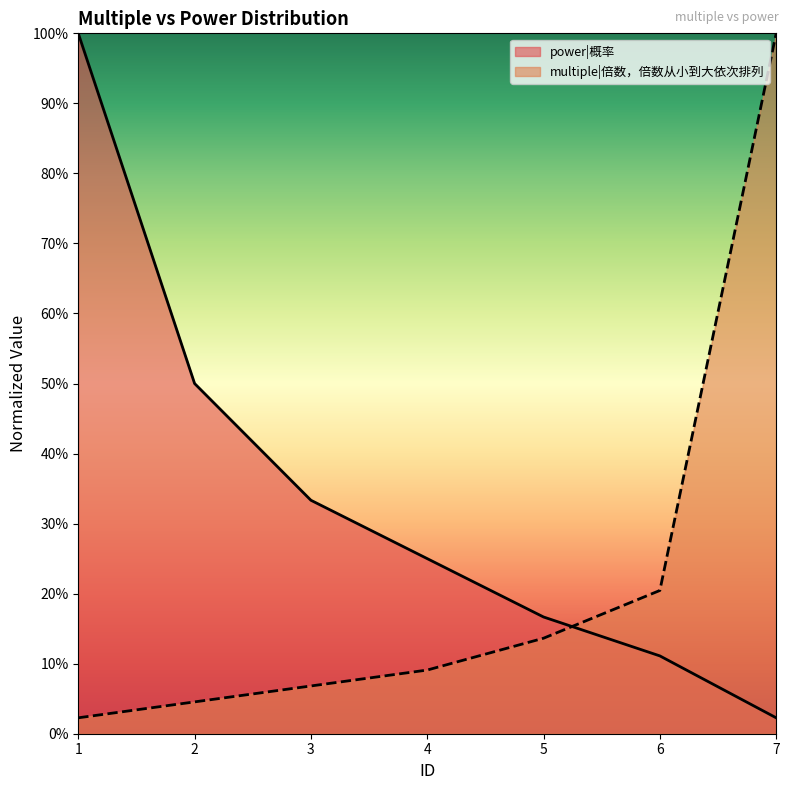

Reading left to right, what are all the values shown in this chart?

multiple|倍数，倍数从小到大依次排列: 1=0.0	2=0.0	3=0.1	4=0.1	5=0.1	6=0.2	7=1.0
power|概率: 1=1.0	2=0.5	3=0.3	4=0.3	5=0.2	6=0.1	7=0.0